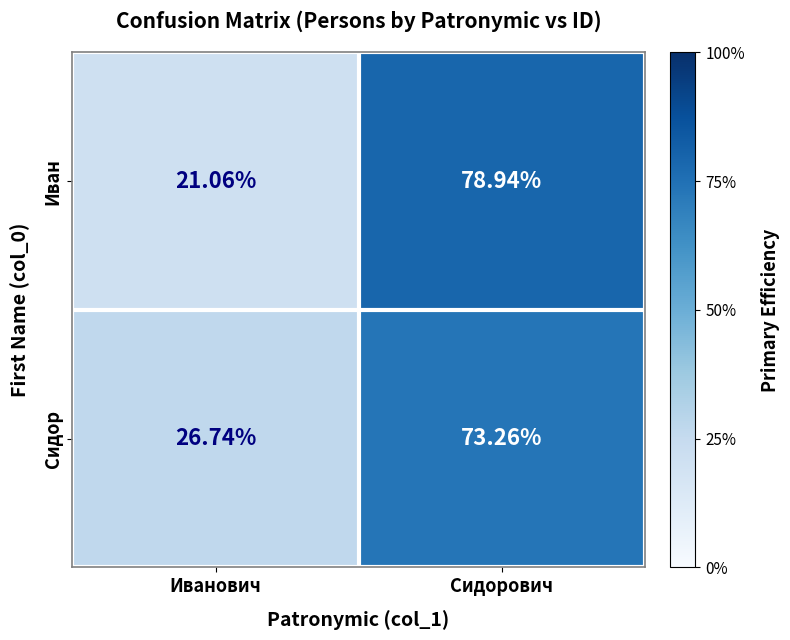

At Иванович, list the series in order from largest to smallest.

Сидор, Иван